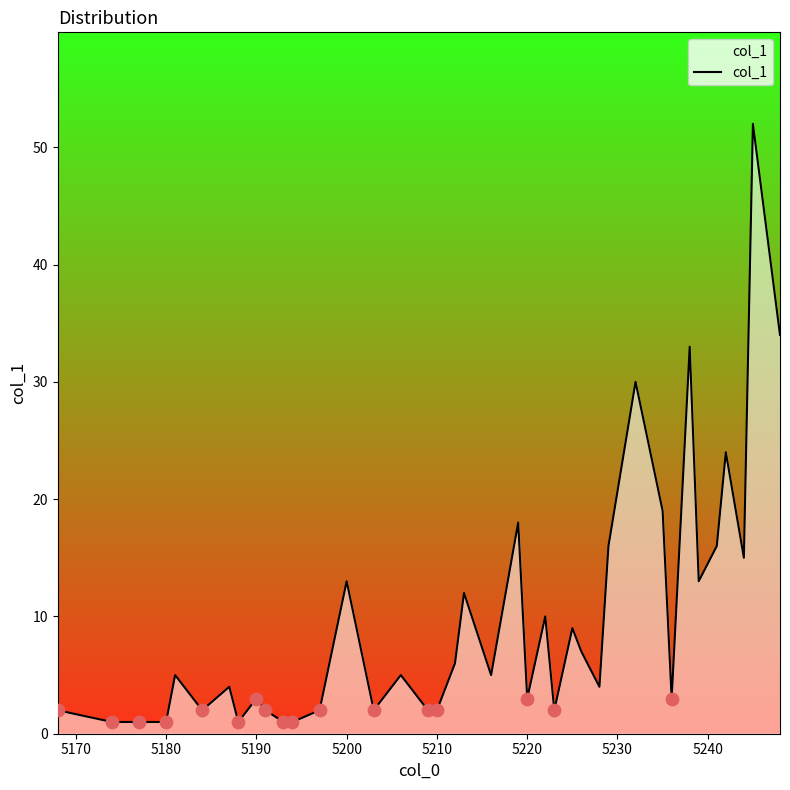

What is the difference between the maximum and minimum values?

51